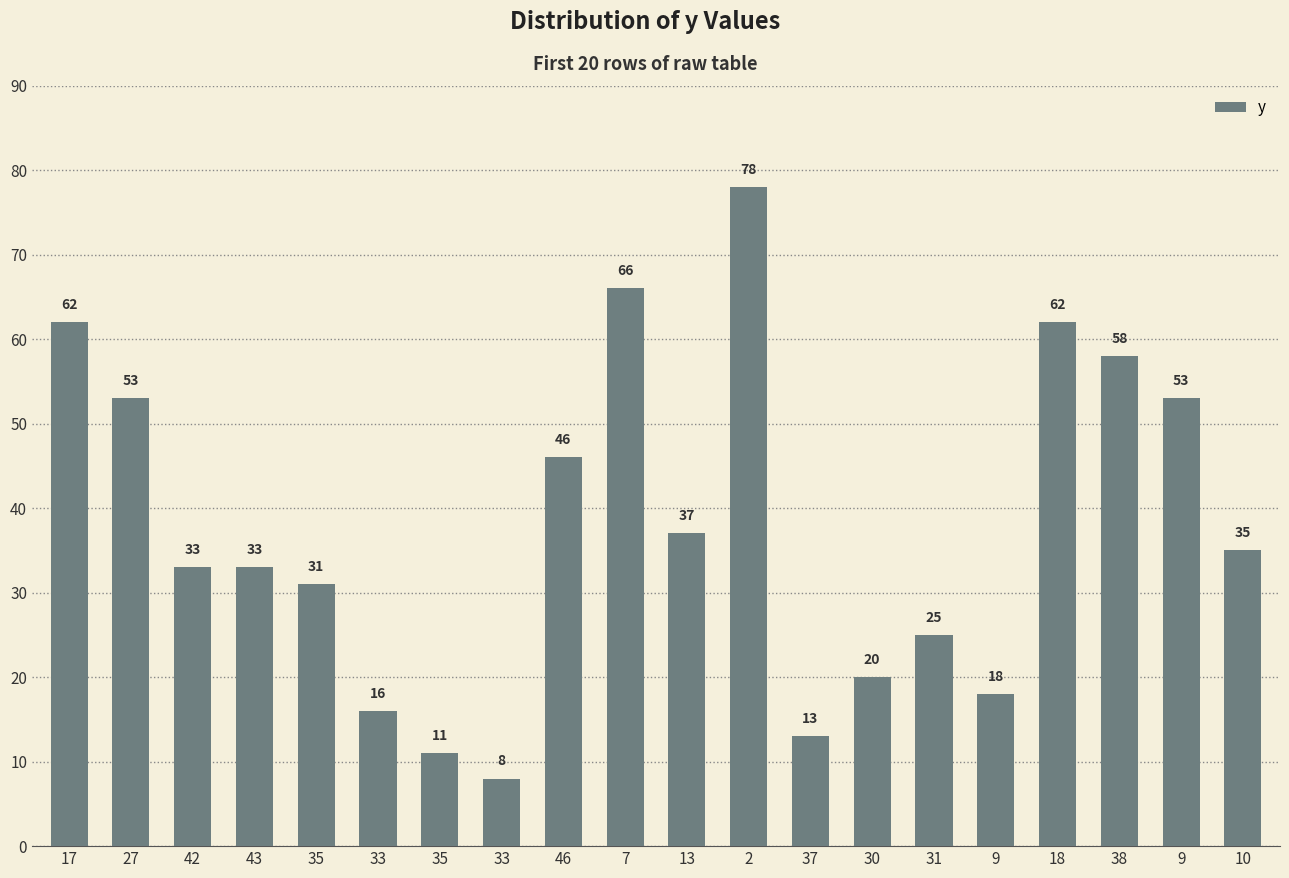

What is the change in value from 7 to 18?

-4